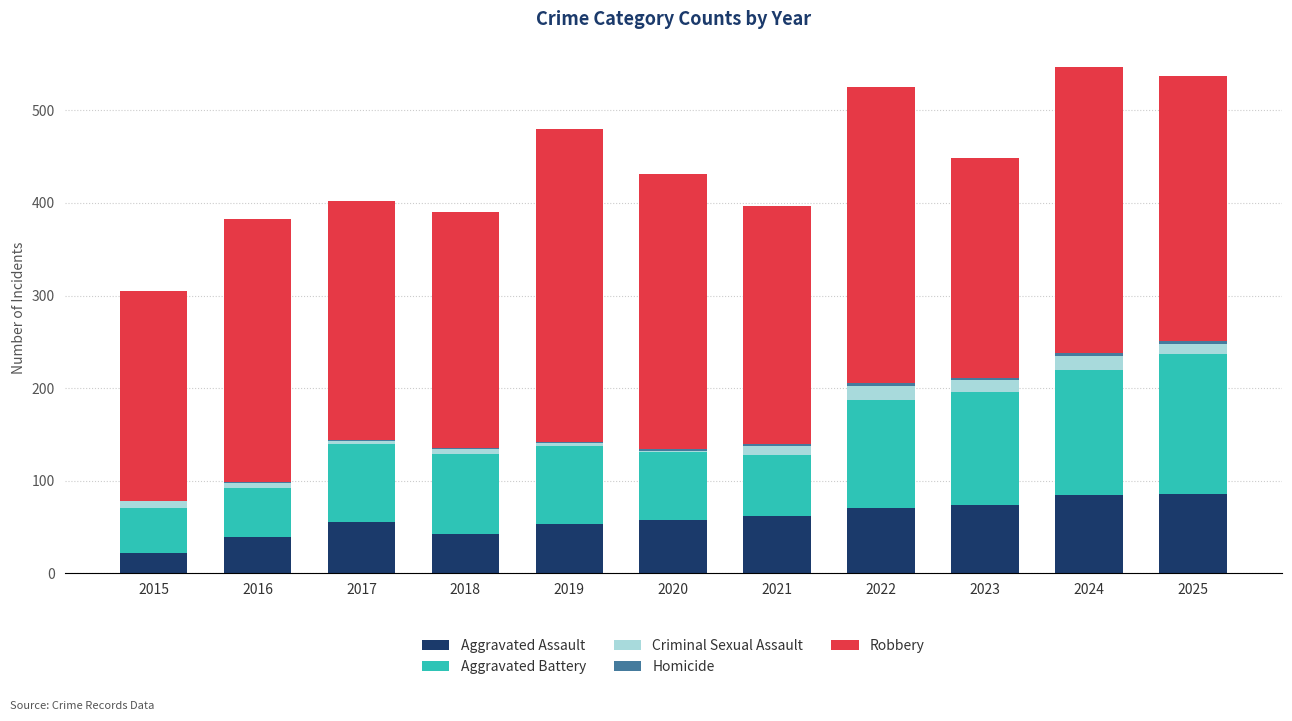

What is the highest value of the Aggravated Assault series?

86